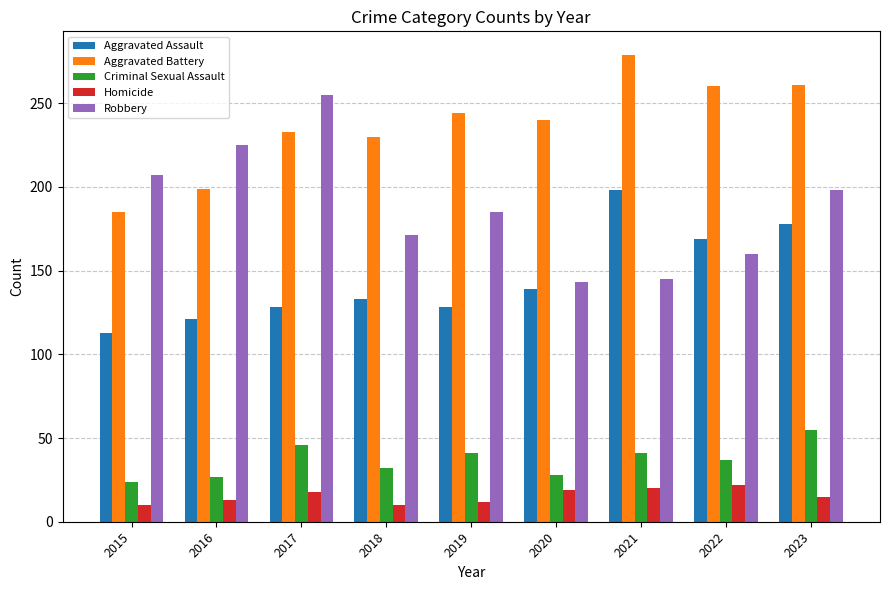

The value of Aggravated Battery at 2023 is 443. True or false?

False